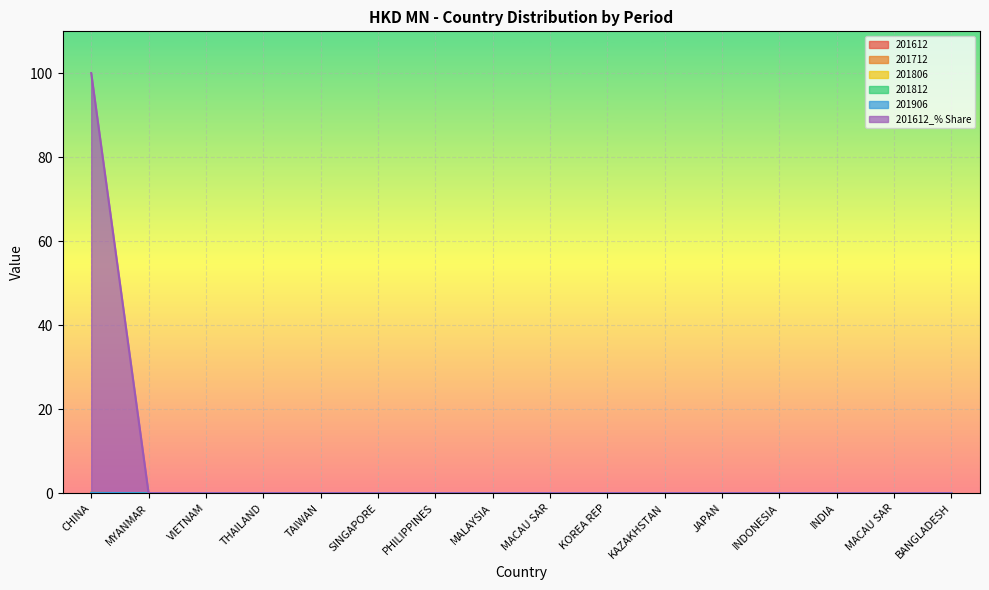

At which category is the sum across all series the highest?

CHINA